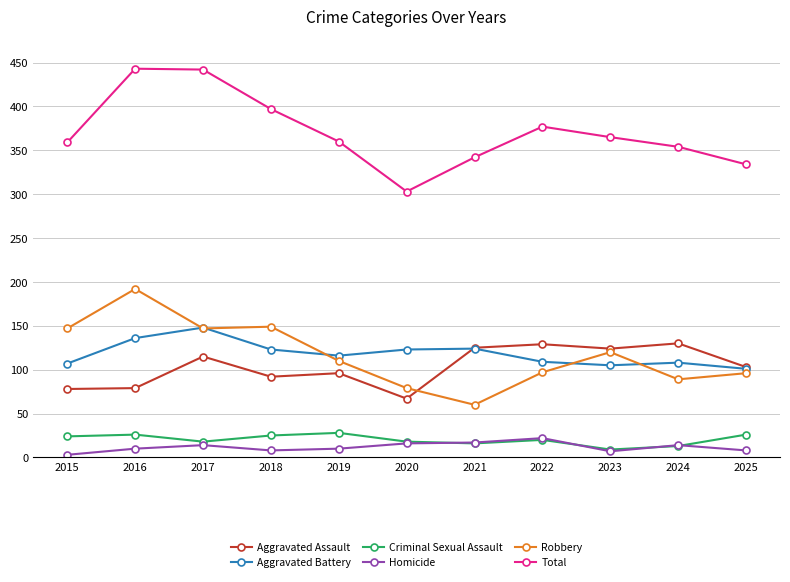

Rank the series by their maximum value, from highest to lowest.

Total, Robbery, Aggravated Battery, Aggravated Assault, Criminal Sexual Assault, Homicide